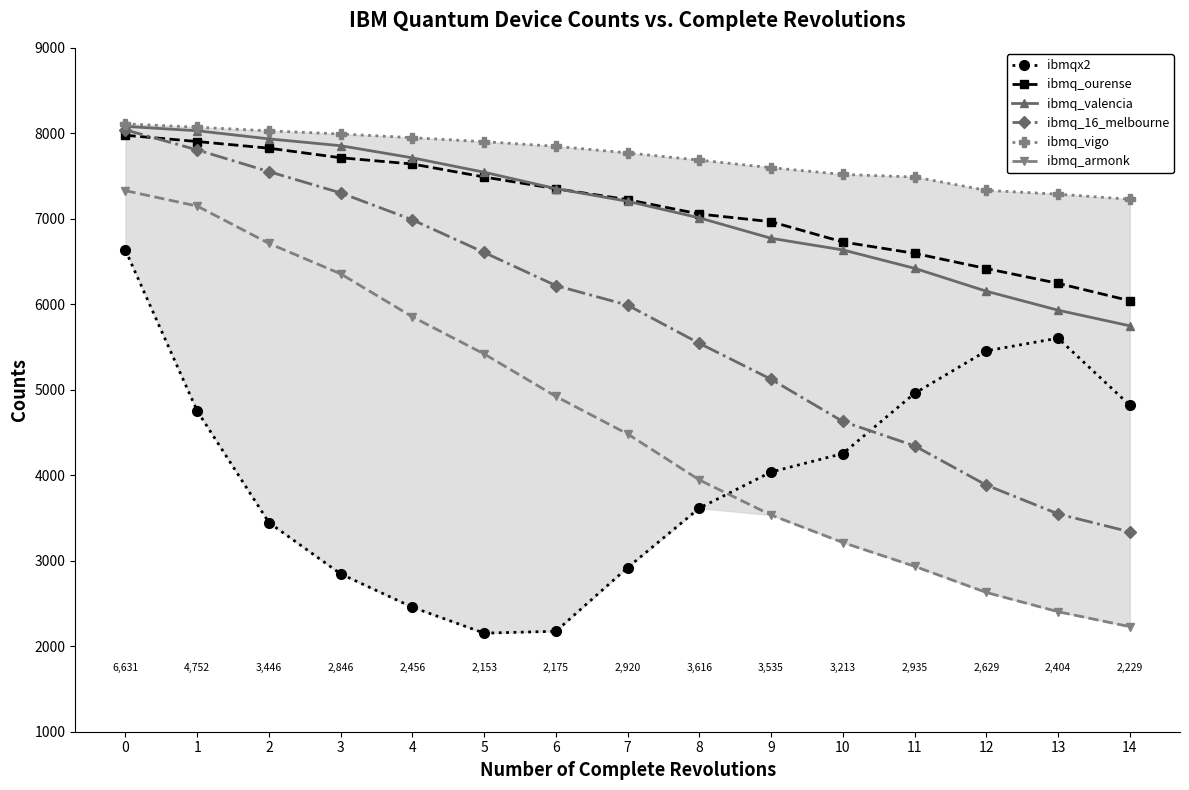

What are all the series names shown in the legend?

ibmqx2, ibmq_ourense, ibmq_valencia, ibmq_16_melbourne, ibmq_vigo, ibmq_armonk